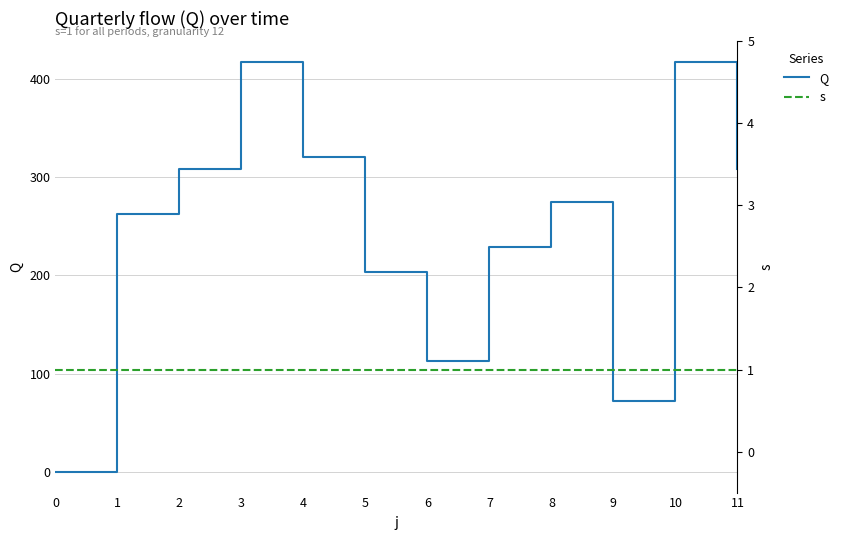

Where does the Q series first go above 275?

2